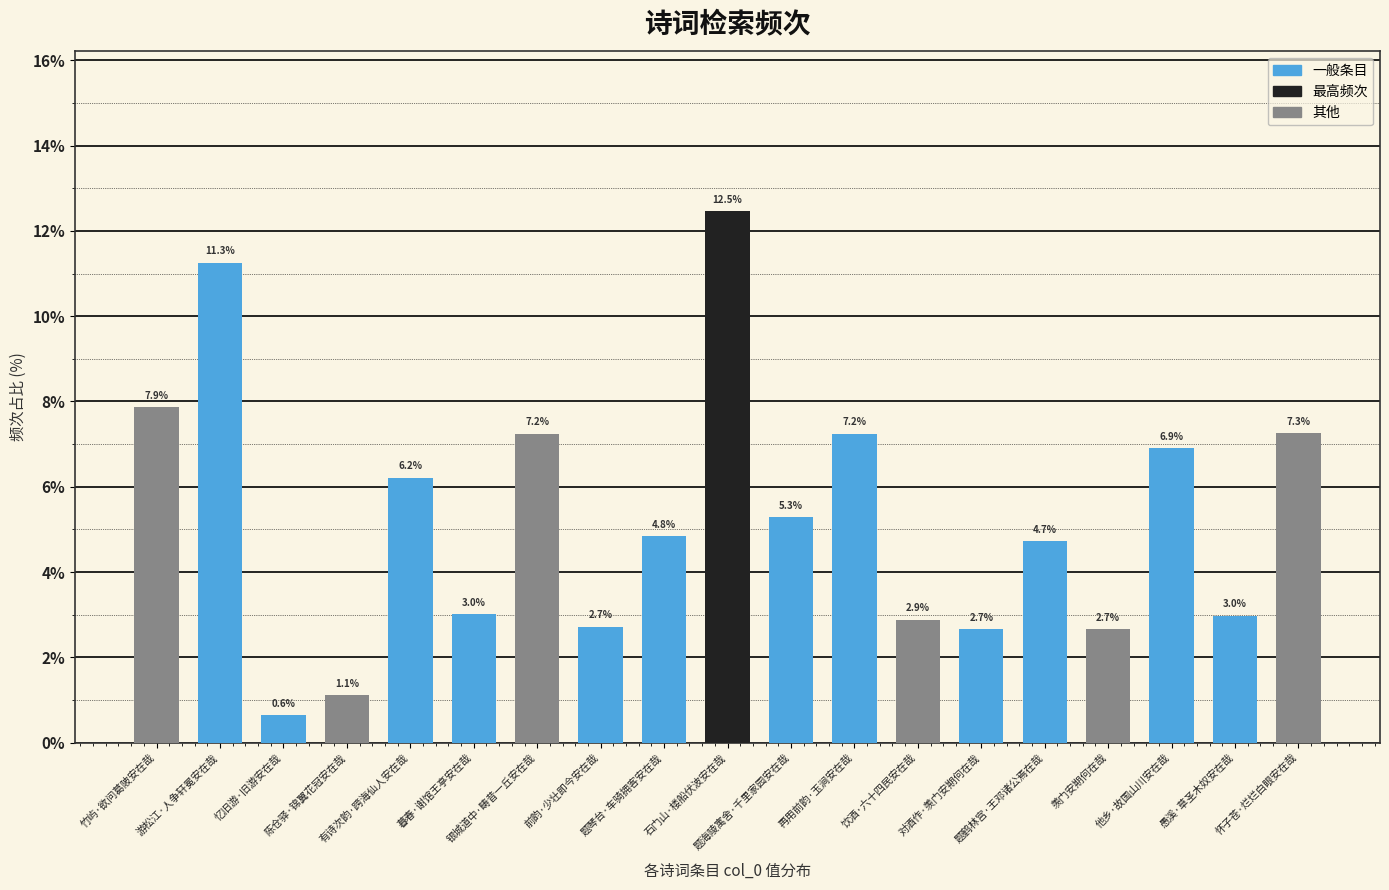

What is the label of the 19th bar from the left?

怀子苍·烂烂白眼安在哉